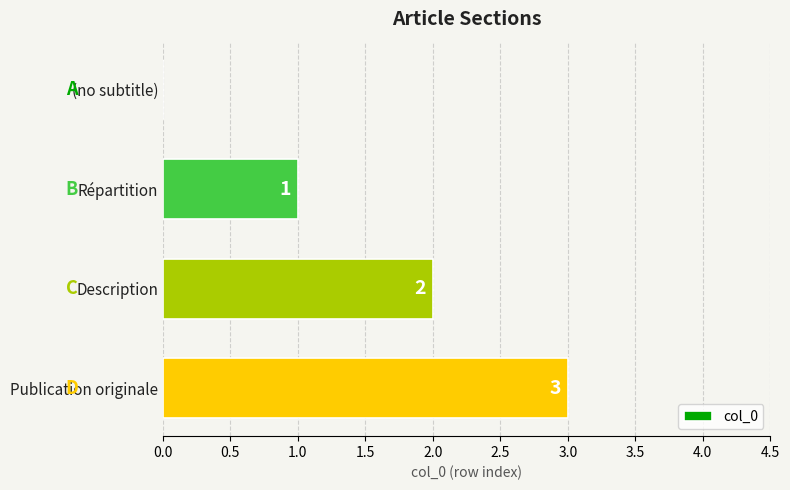

Count the values in the range 1 to 3.

3